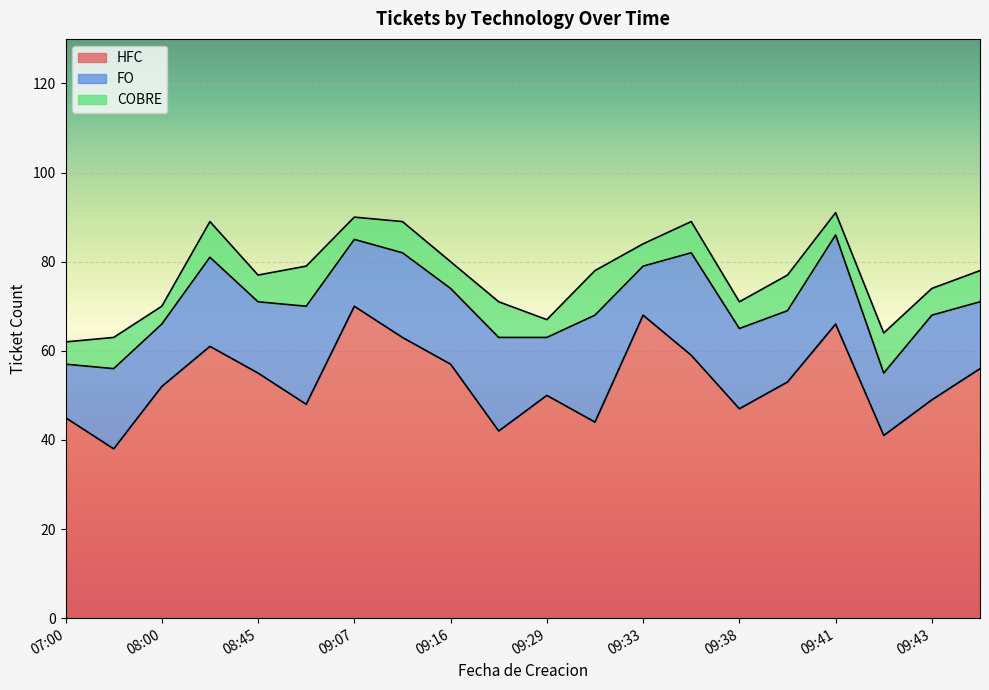

True or false: HFC and COBRE intersect in this chart.

False